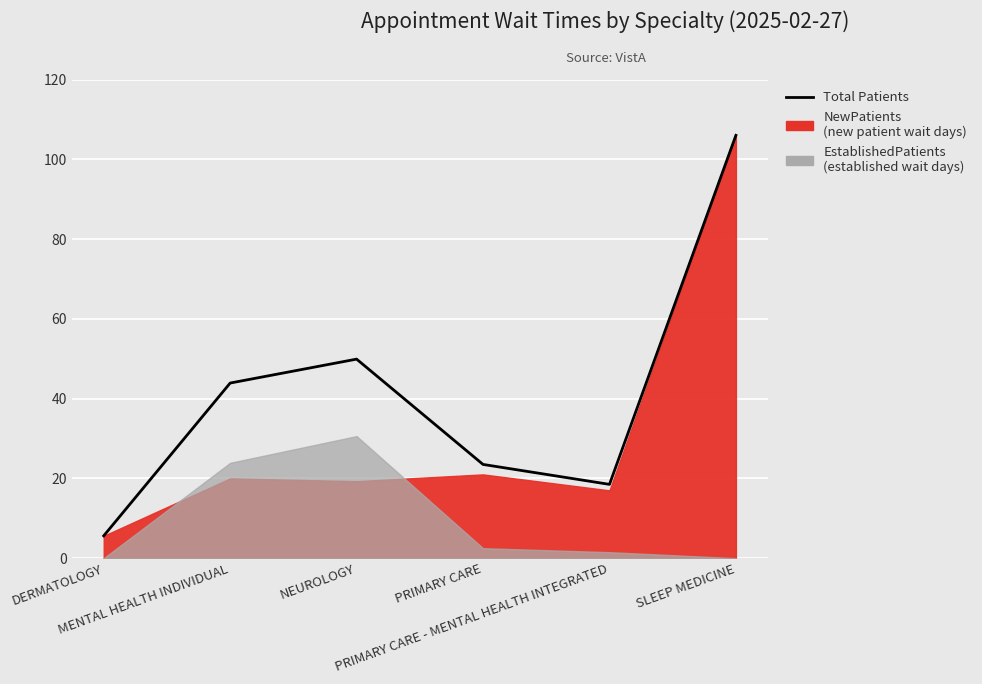

Reading left to right, transcribe all the data shown in this chart.

DERMATOLOGY=5.6	MENTAL HEALTH INDIVIDUAL=43.9	NEUROLOGY=49.9	PRIMARY CARE=23.5	PRIMARY CARE - MENTAL HEALTH INTEGRATED=18.5	SLEEP MEDICINE=106.0